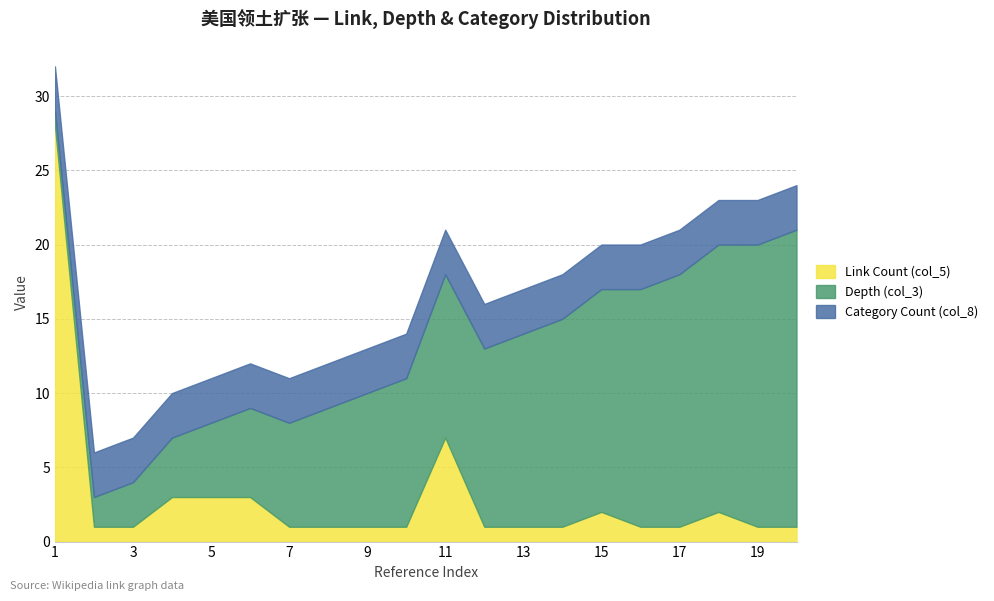

At which category does the chart reach its peak across all series?

1